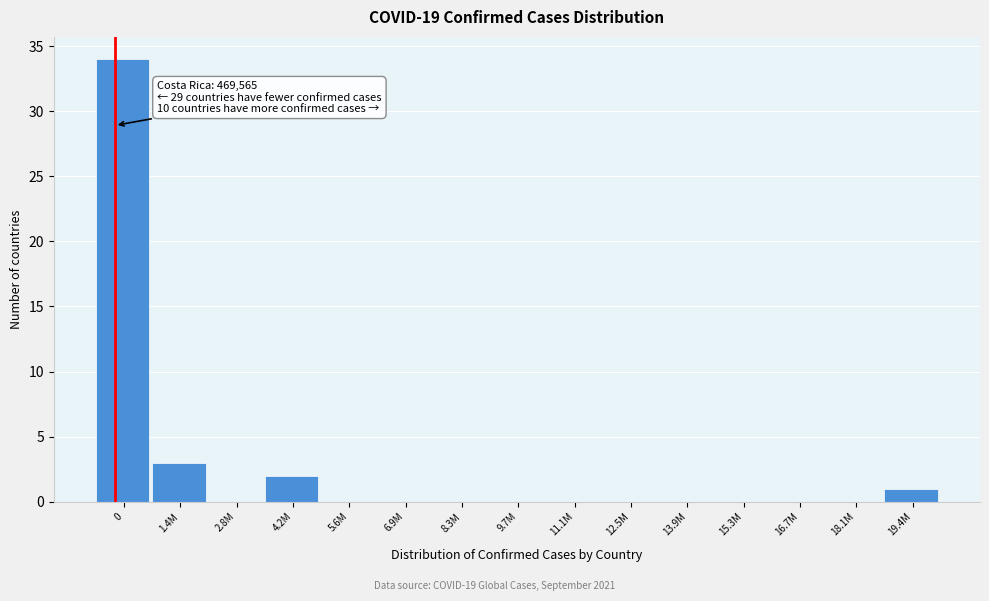

Reading left to right, extract all data points from this chart.

0=34	1.4M=3	2.8M=0	4.2M=2	5.6M=0	6.9M=0	8.3M=0	9.7M=0	11.1M=0	12.5M=0	13.9M=0	15.3M=0	16.7M=0	18.1M=0	19.4M=1